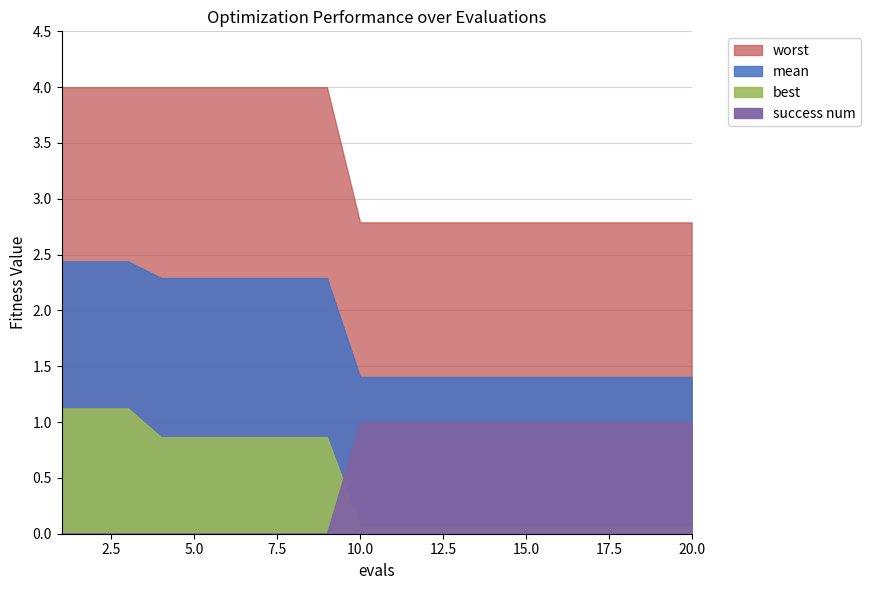

Rank the series by their maximum value, from lowest to highest.

success num, best, mean, worst